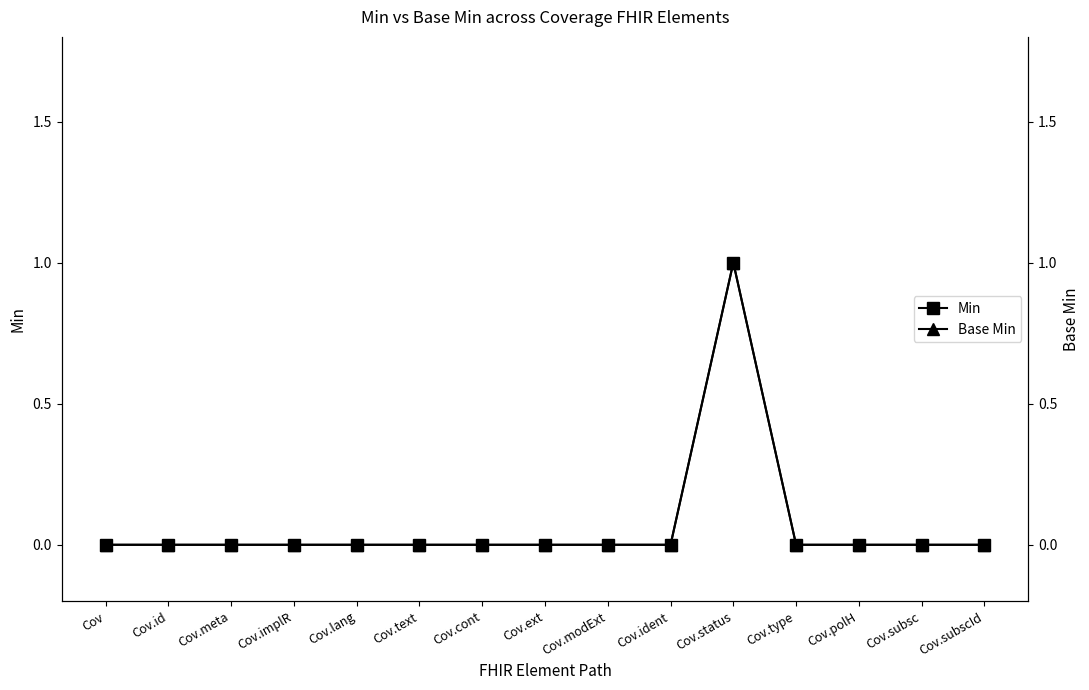

What is the label of the 5th point from the right?

Cov.status